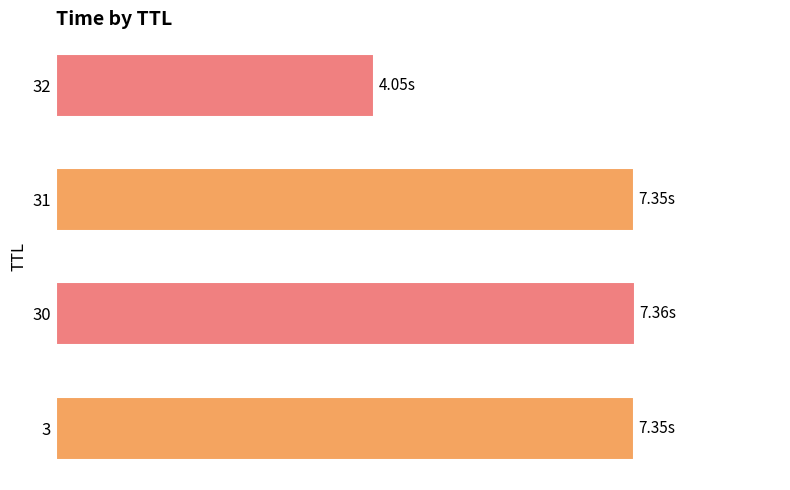

Are the bars horizontal?

Yes